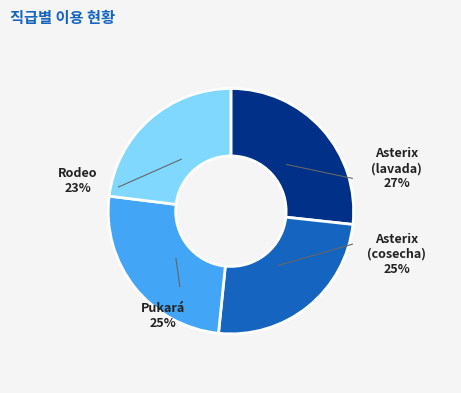

Rank the categories by value from lowest to highest.

Rodeo, Asterix (cosecha), Pukará, Asterix (lavada)